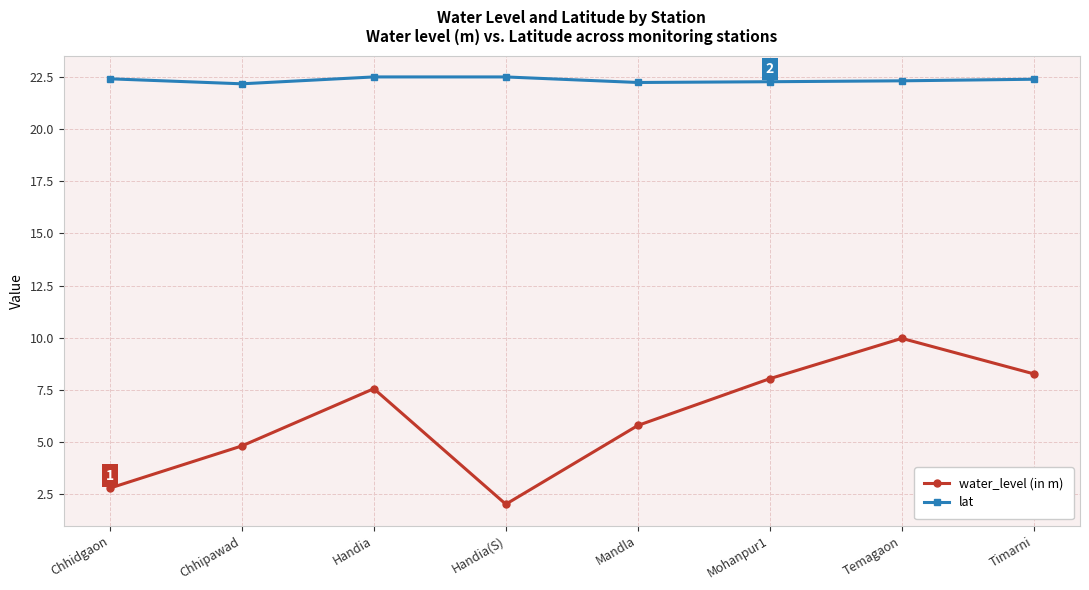

What is the spread (max minus min) of values at Timarni?

14.1